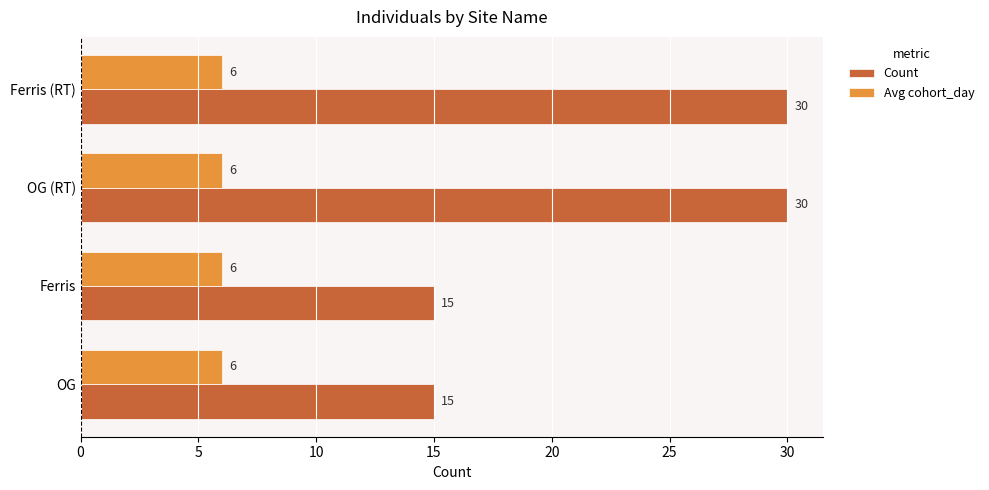

True or false: Avg cohort_day has a value of 9 at OG (RT).

False